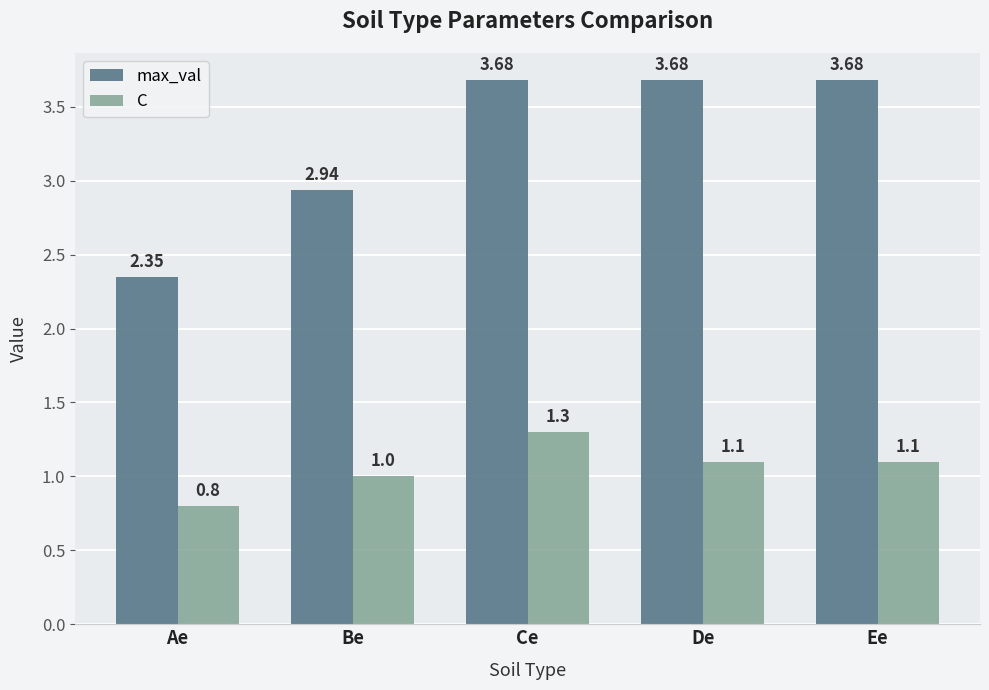

What is the value of the C bar at the 5th from the left?

1.1